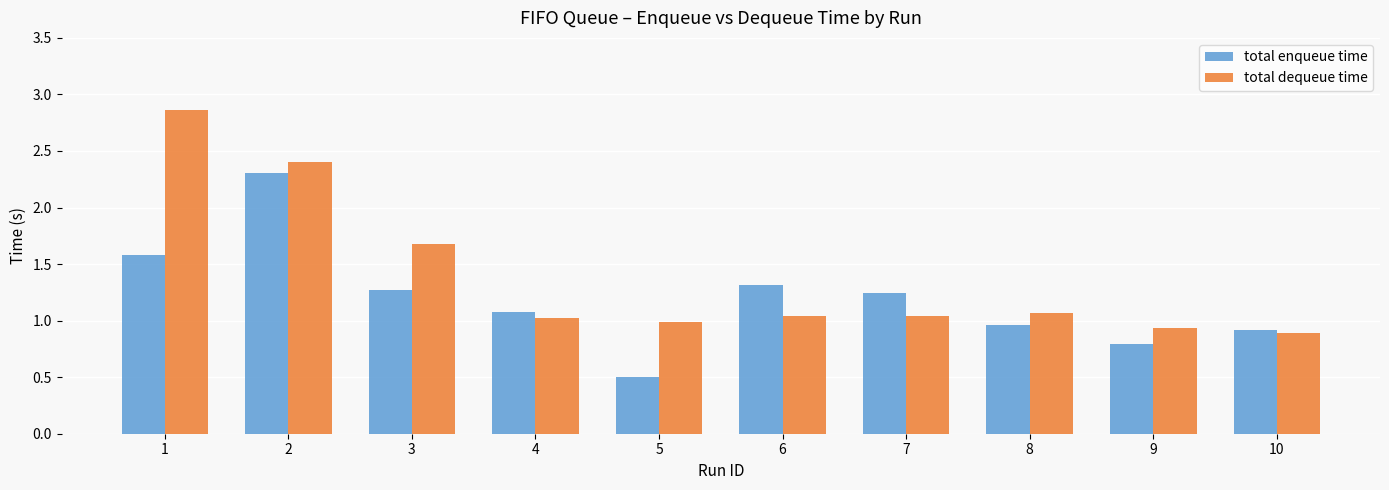

Where is total enqueue time nearest to the value 1?

8